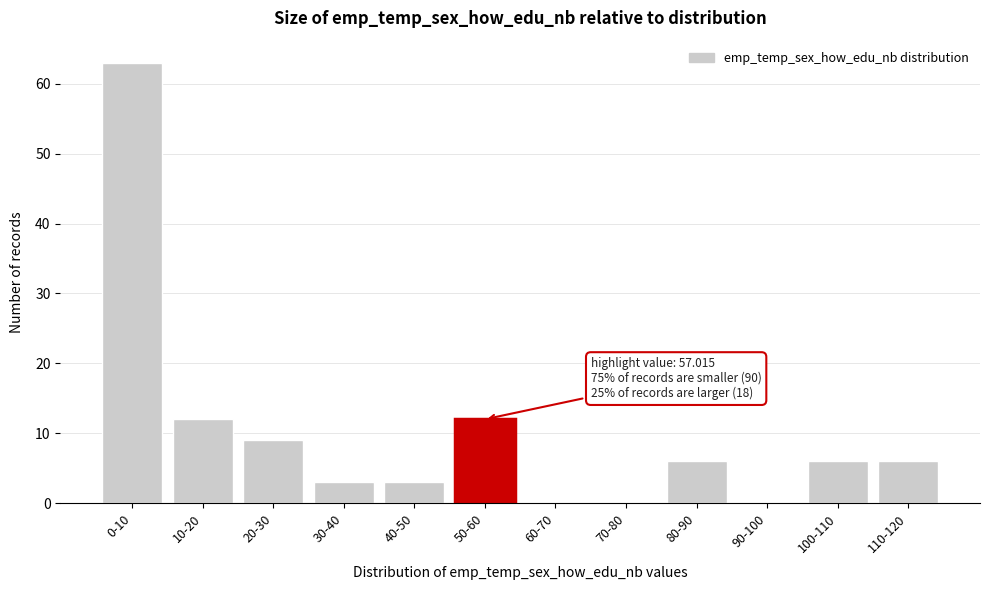

Reading left to right, what are all the values shown in this chart?

0-10=63	10-20=12	20-30=9	30-40=3	40-50=3	50-60=12	60-70=0	70-80=0	80-90=6	90-100=0	100-110=6	110-120=6